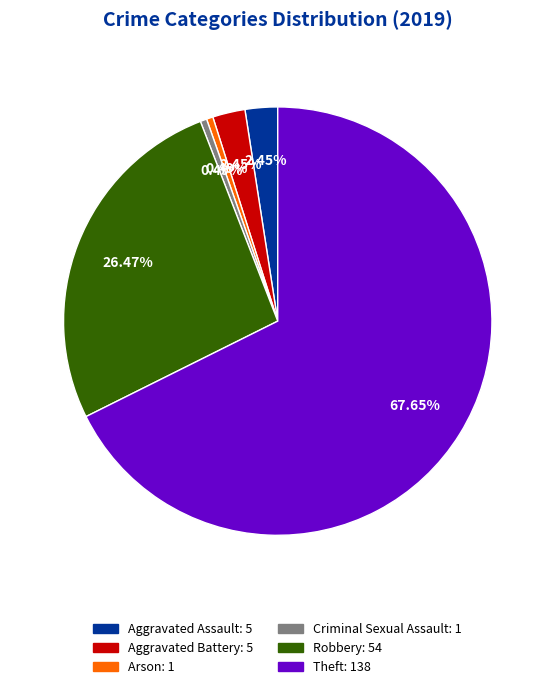

Which has a higher value, Aggravated Battery or Arson?

Aggravated Battery